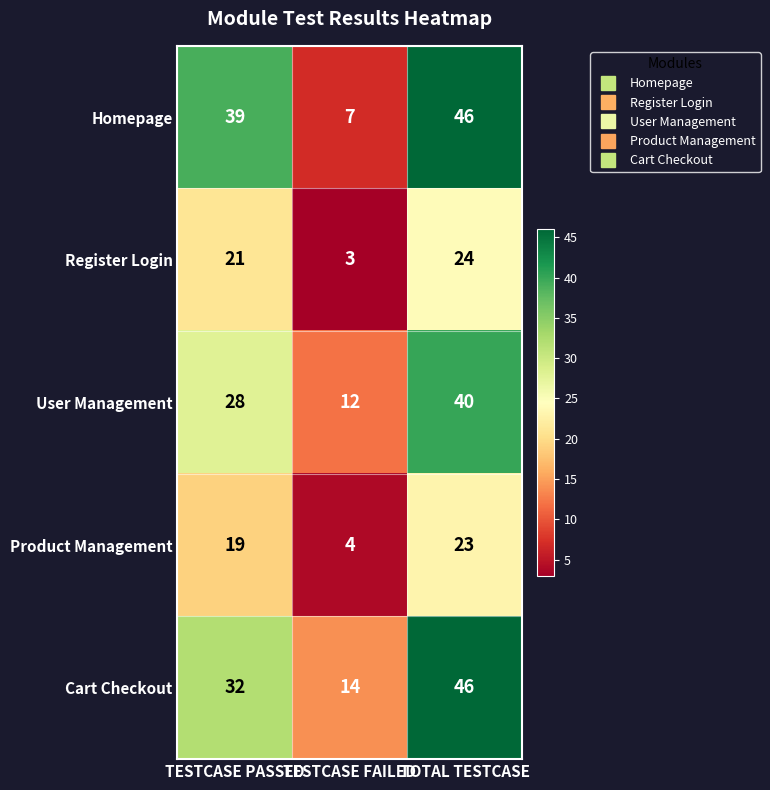

How many Cart Checkout values are between 14 and 46?

3